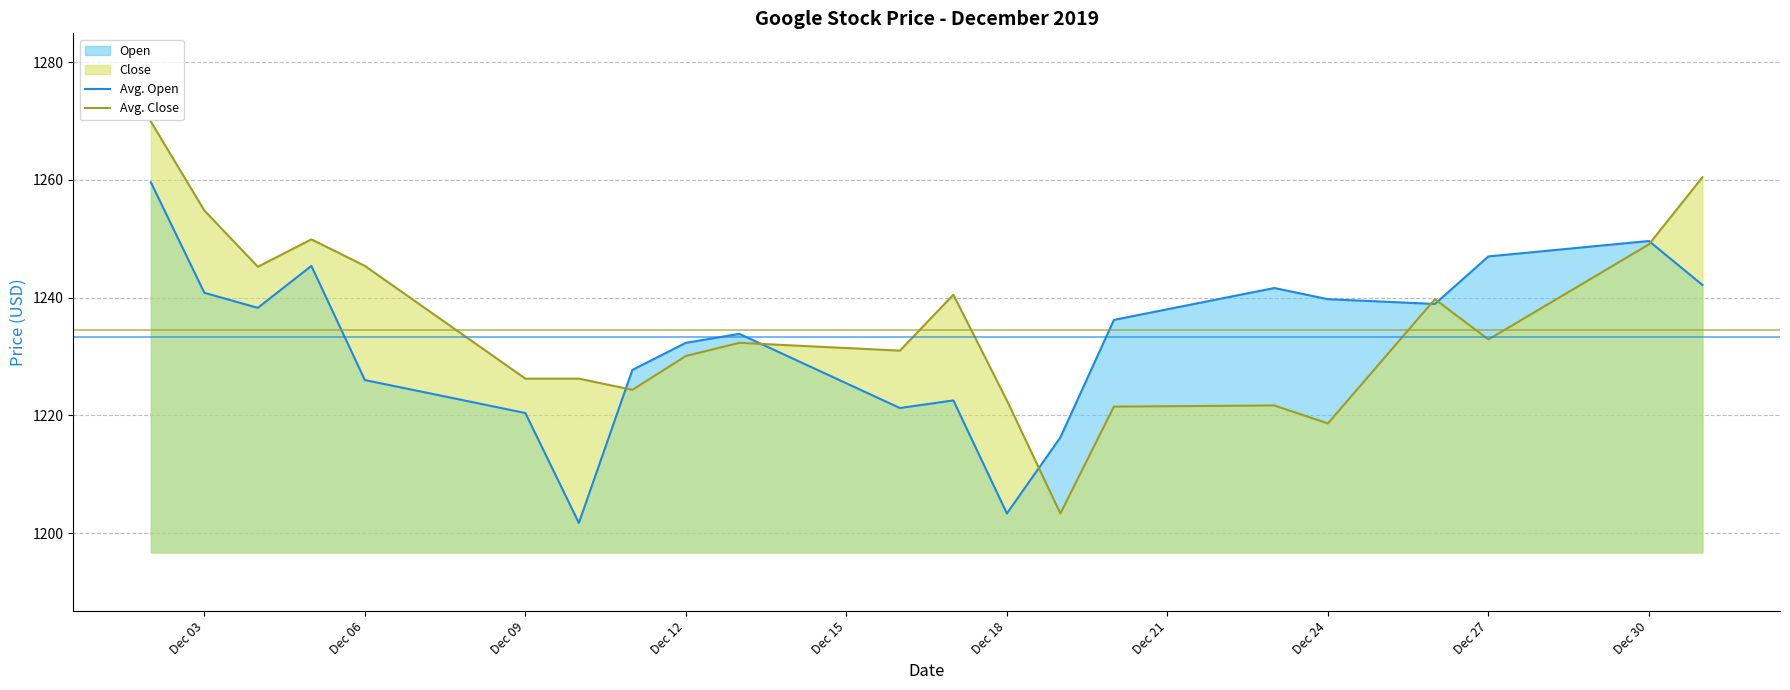

Where is Avg. Close (1234.50) nearest to the value 1234?

Dec 03